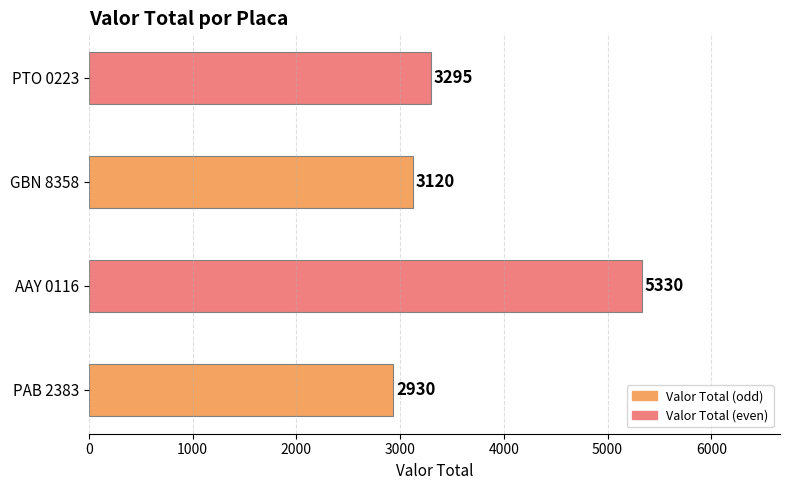

How many data points are less than 3295?

2